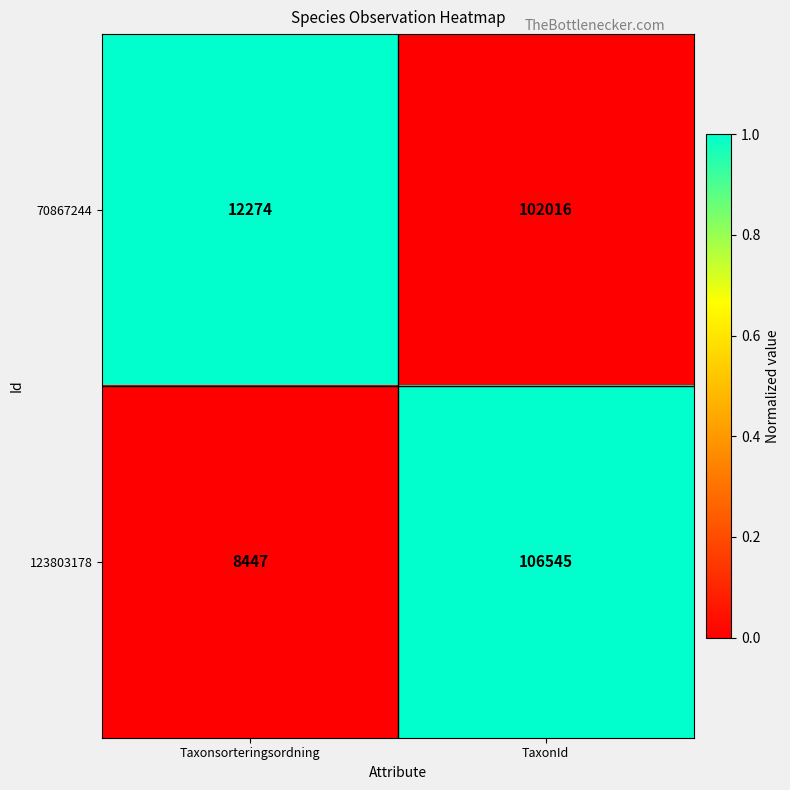

At which category is the sum across all series the highest?

TaxonId